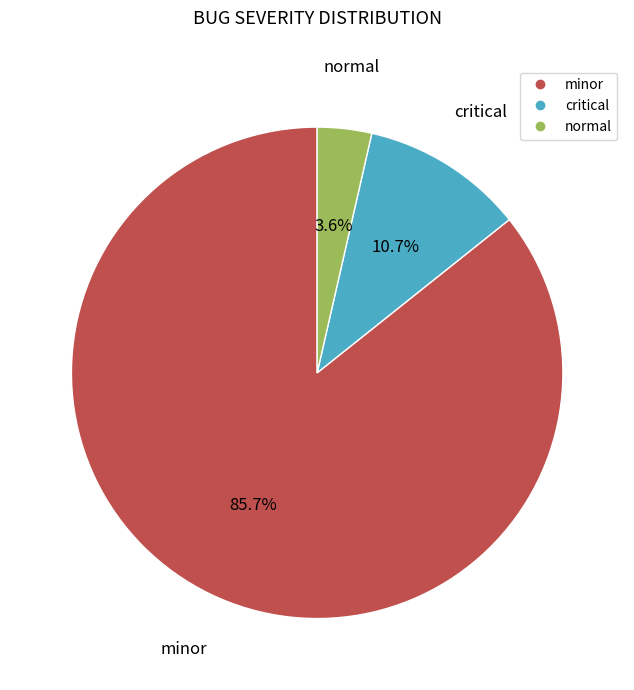

Which slice is the smallest?

normal